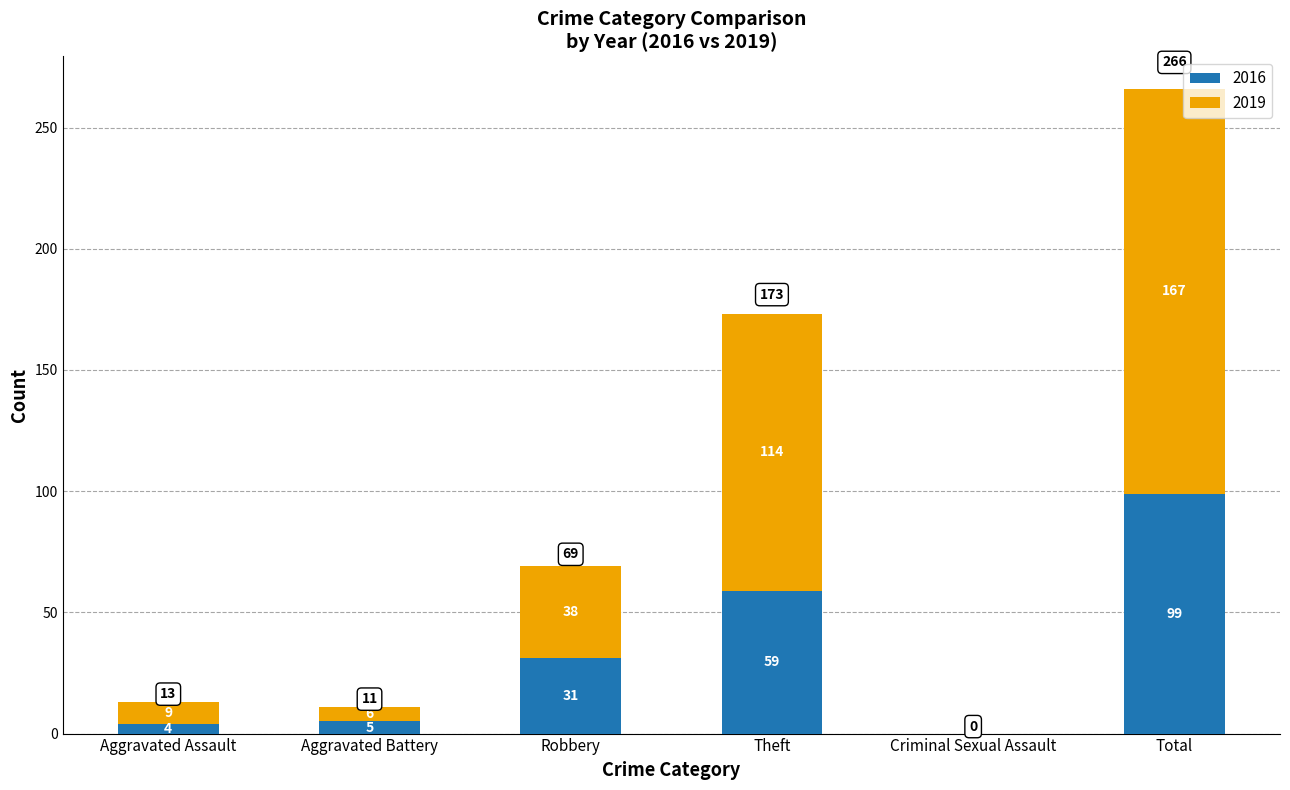

At which category is the sum across all series the highest?

Total